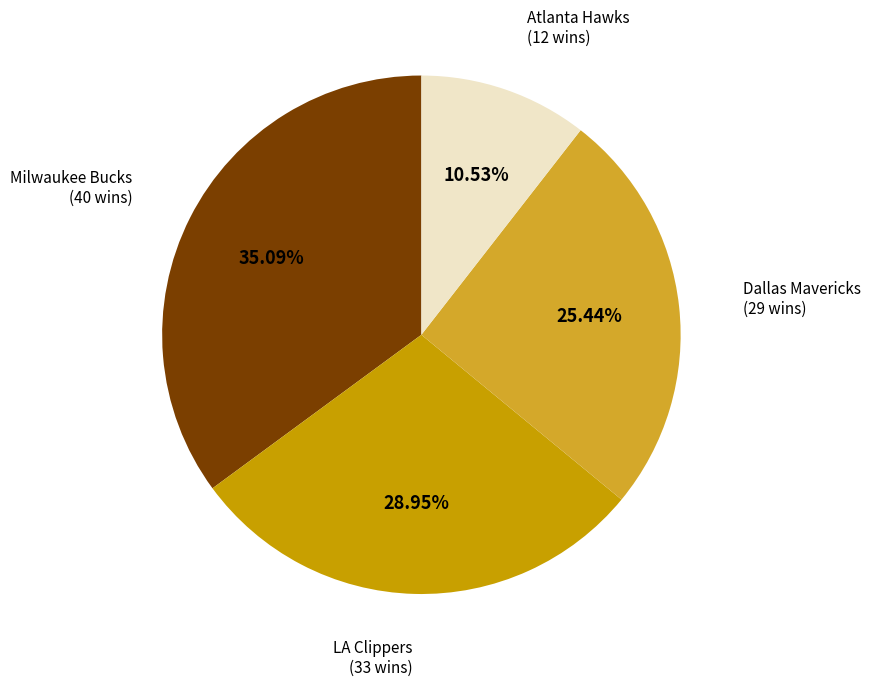

Is the sum of Atlanta Hawks (12 wins) and Milwaukee Bucks (40 wins) greater than half?

No